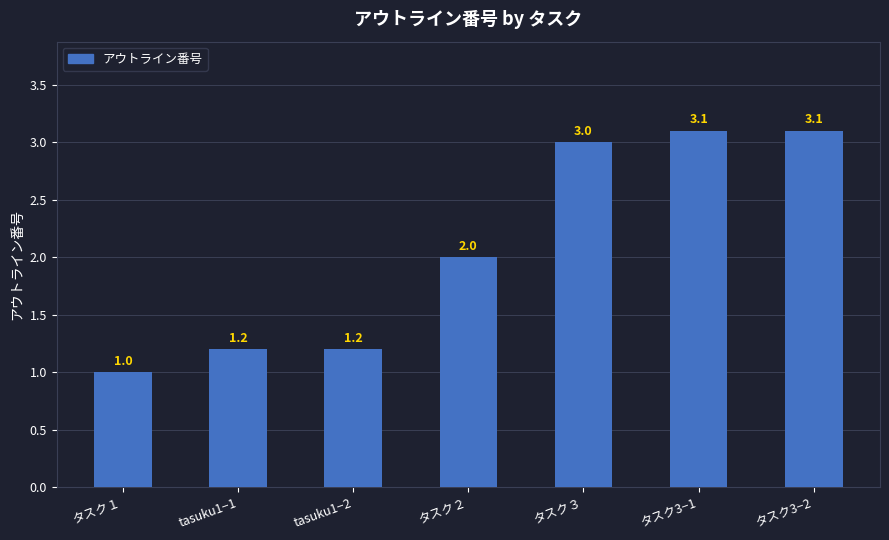

True or false: the data shows 3.0 at タスク３.

True